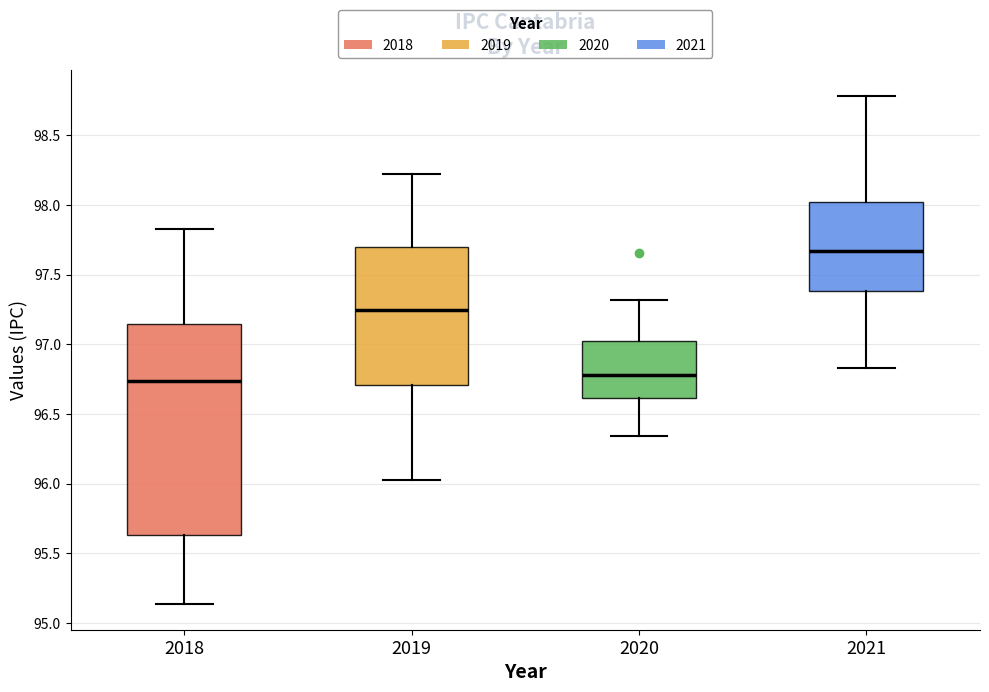

Comparing the boxes themselves (not the whiskers), which one is the tallest?

2018